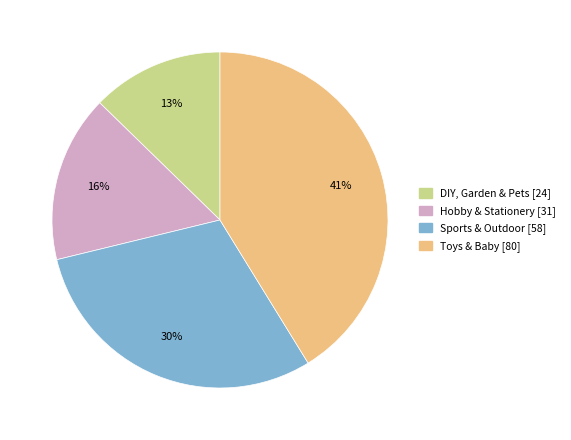

To the nearest percent, what is the average slice percentage?

25%